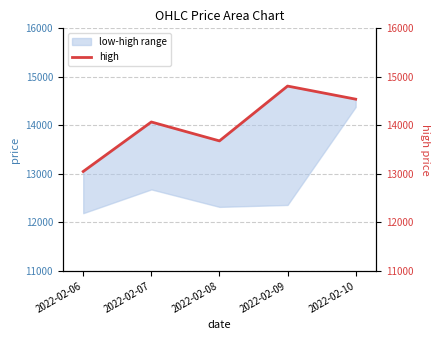

Does the chart have visible grid lines?

Yes